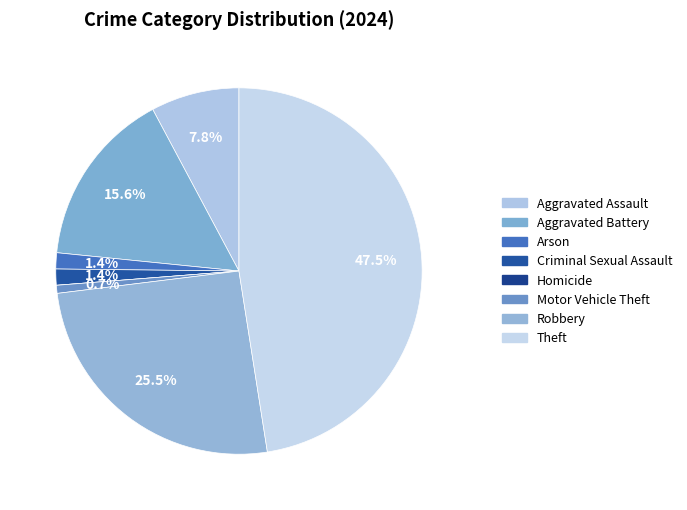

What percentage is the Theft slice, to the nearest percent?

48%